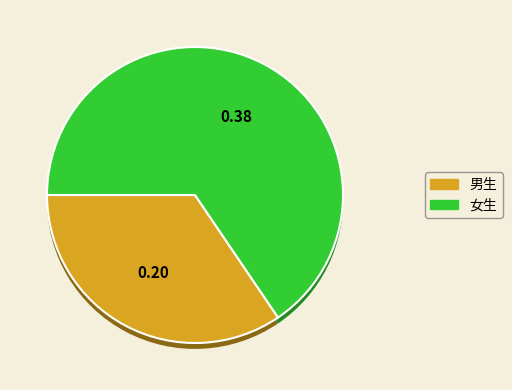

What is the change in value from 男生 to 女生?

+0.2